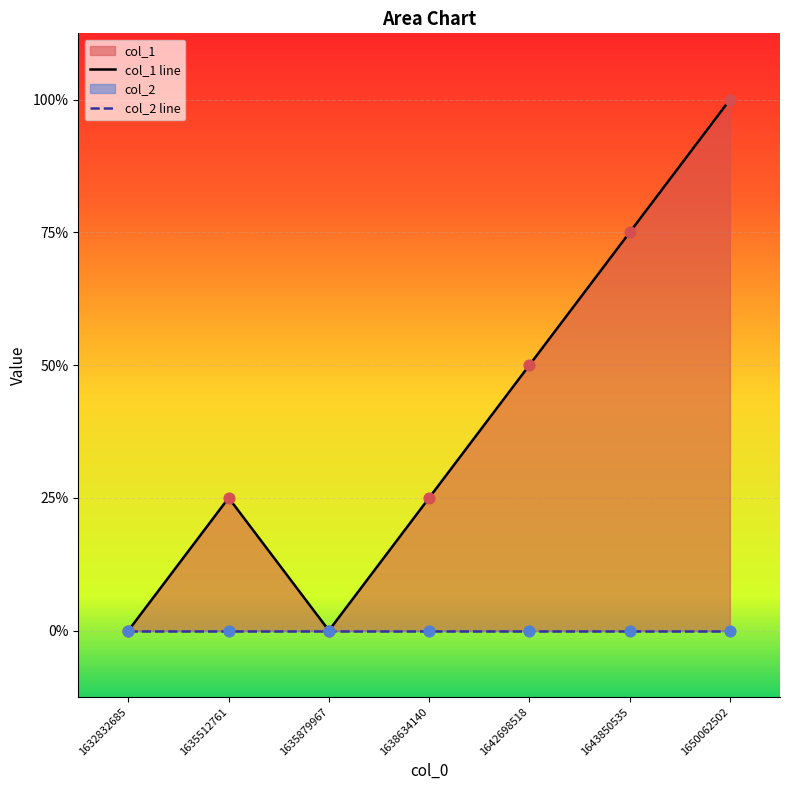

What is the change in value from 1635512761 to 1635879967?

-1